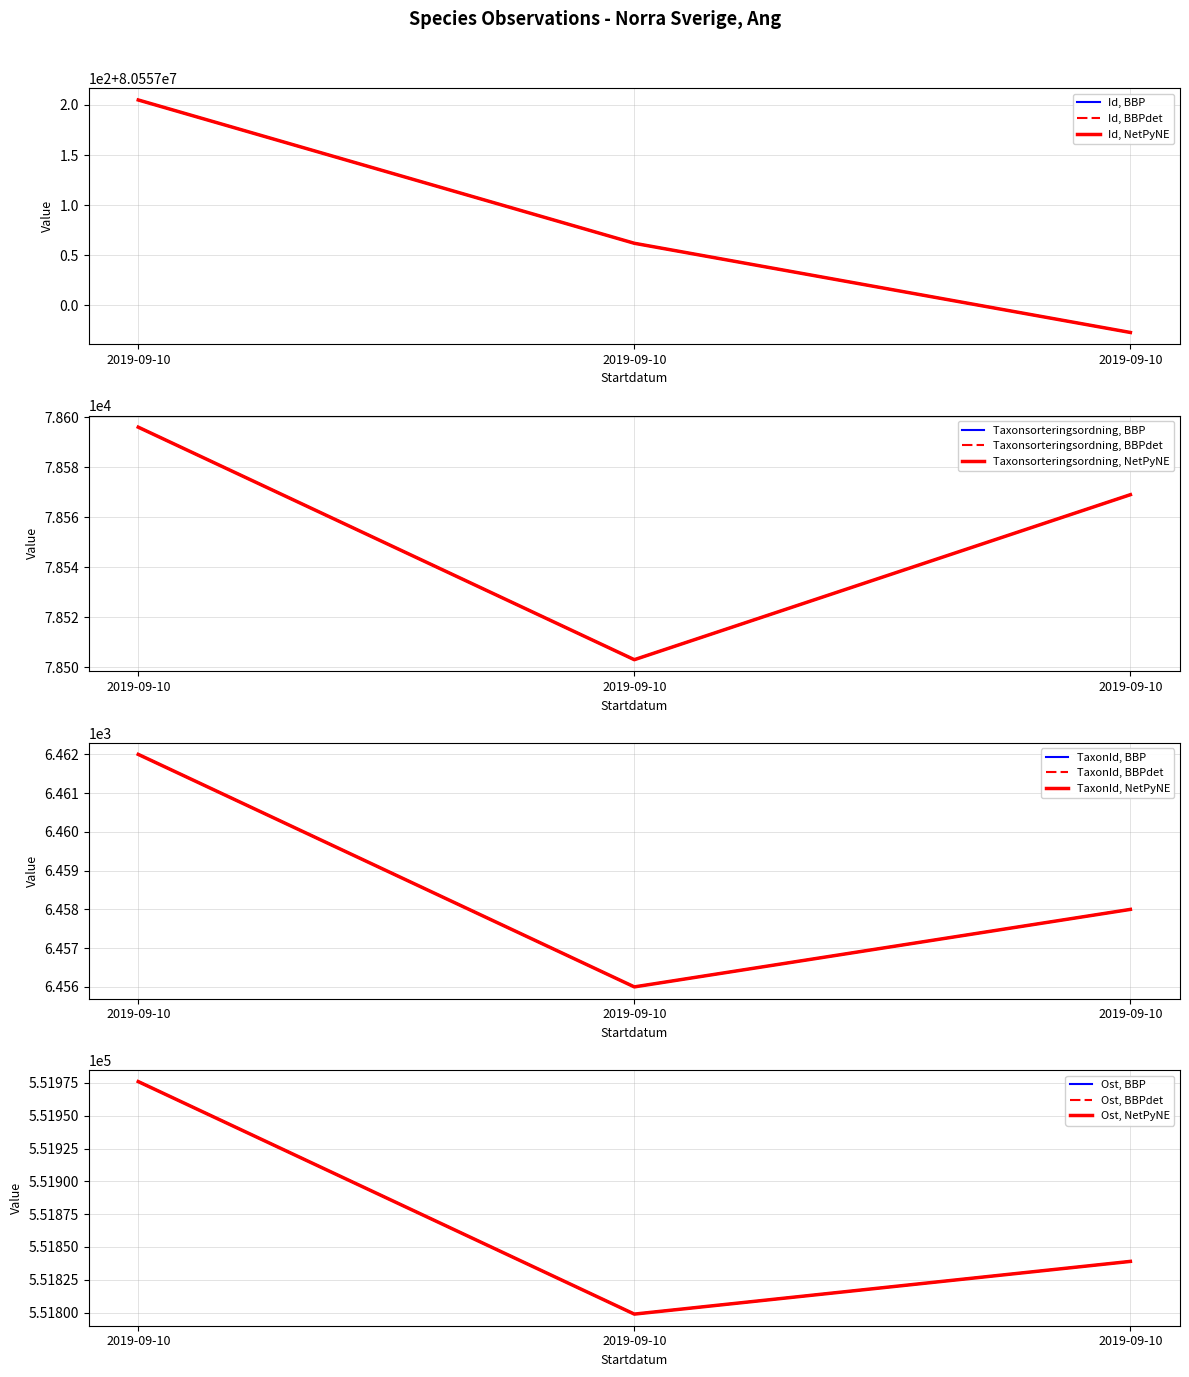

What is the maximum value shown in the chart?

80557205.0